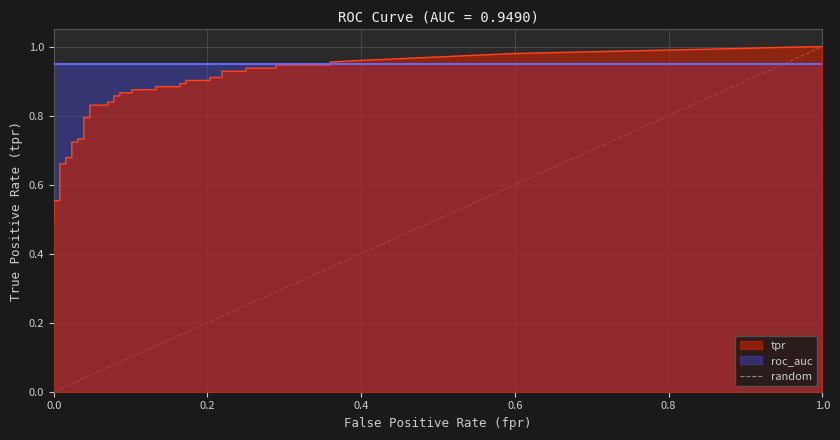

The value at 0.0 is 1. True or false?

False